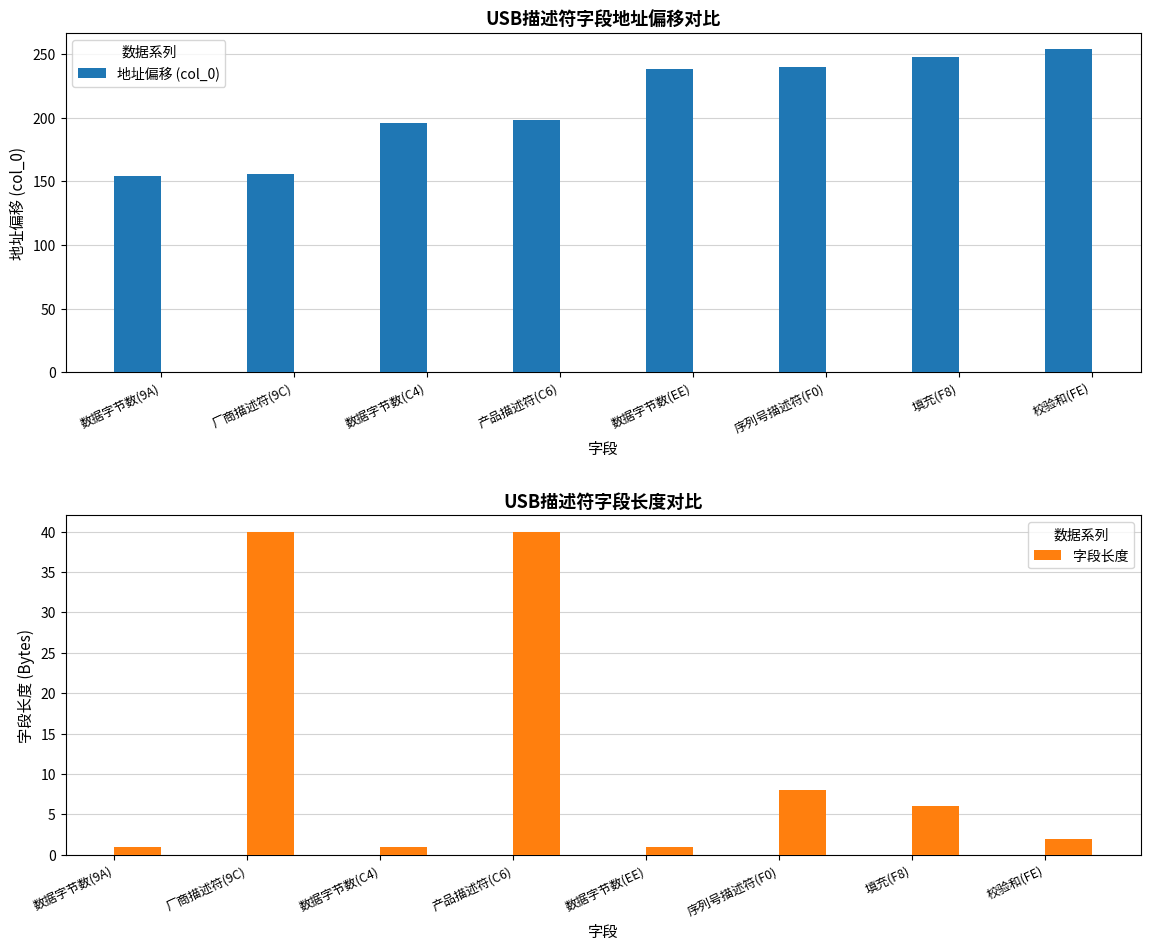

What are all the series names shown in the legend?

地址偏移 (col_0), 字段长度